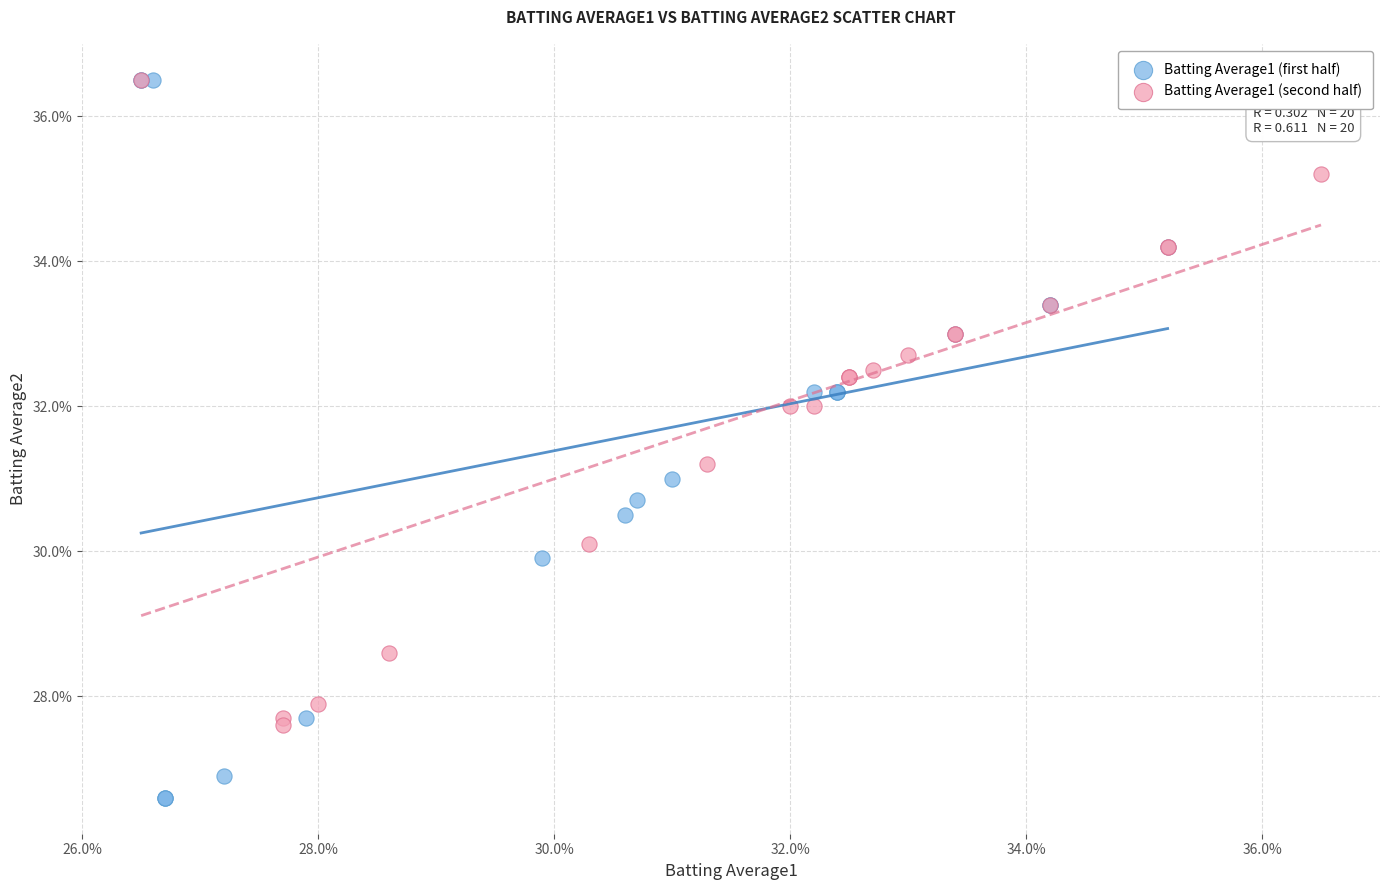

What are all the series names shown in the legend?

Batting Average1 (first half), Batting Average1 (second half)